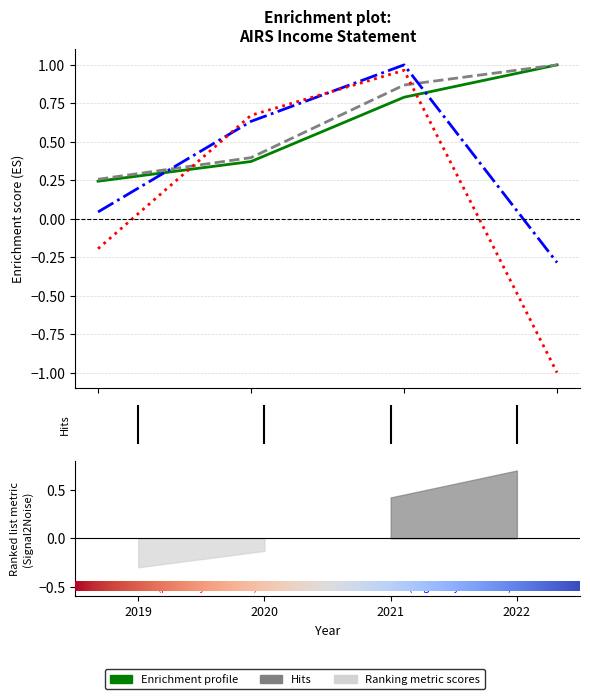

What is the sum of the Income Before Tax values at 2021 and 2019?

0.8